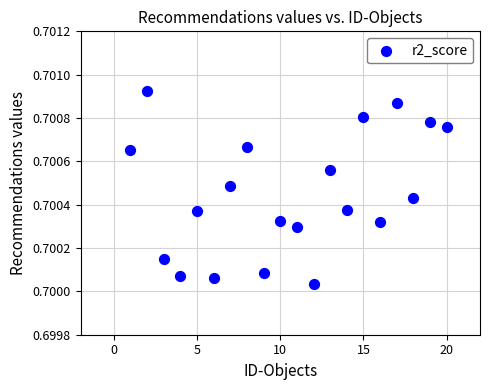

What is the range of X values (max minus min)?

19.0